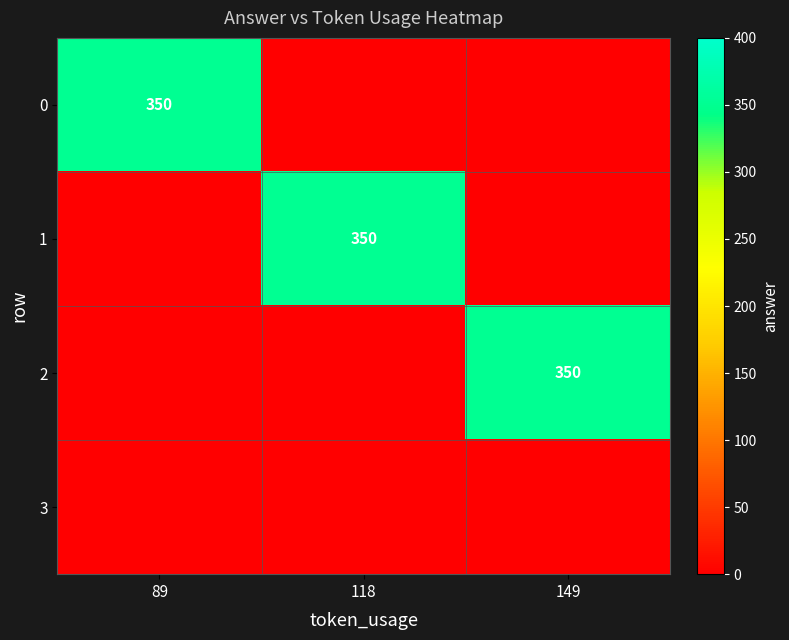

The value of 2 at 149 is 350. True or false?

True